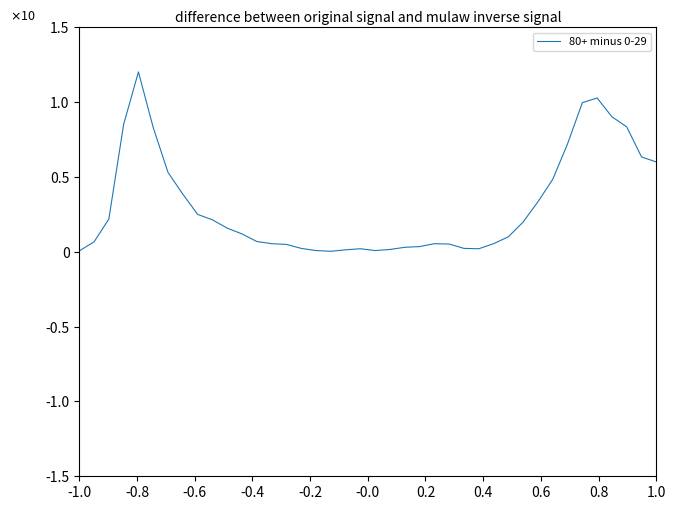

At which label is the value closest to 6?

1.0